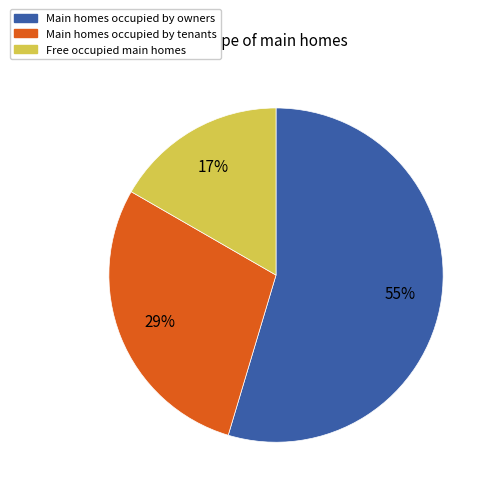

To the nearest percent, what is the difference between the largest and smallest slice percentages?

38%